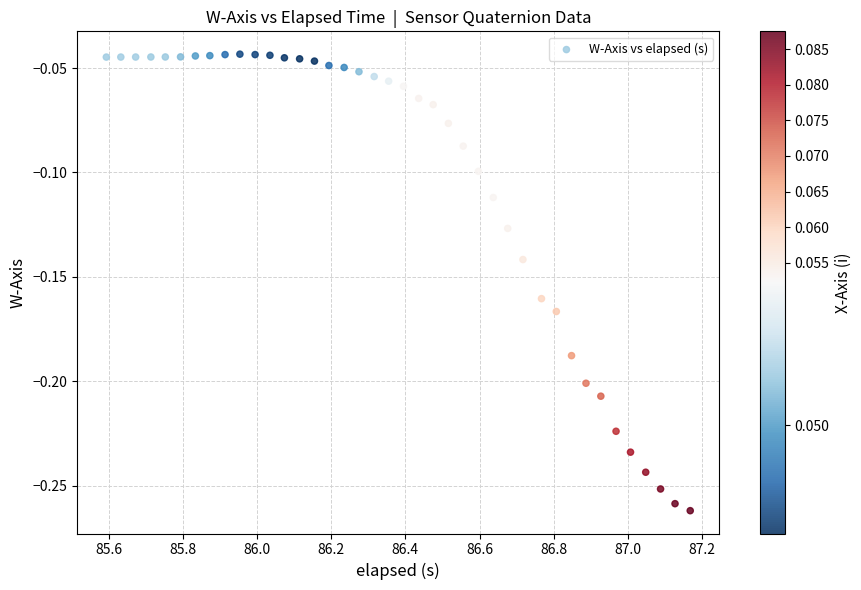

What is the range of X values (max minus min)?

1.6